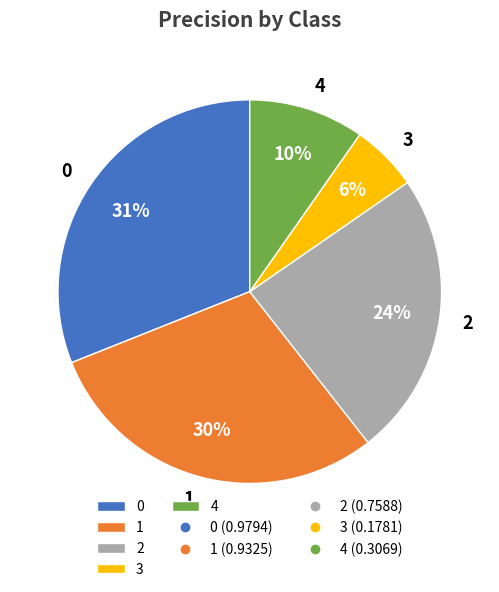

What percentage is the 1 slice, to the nearest percent?

30%